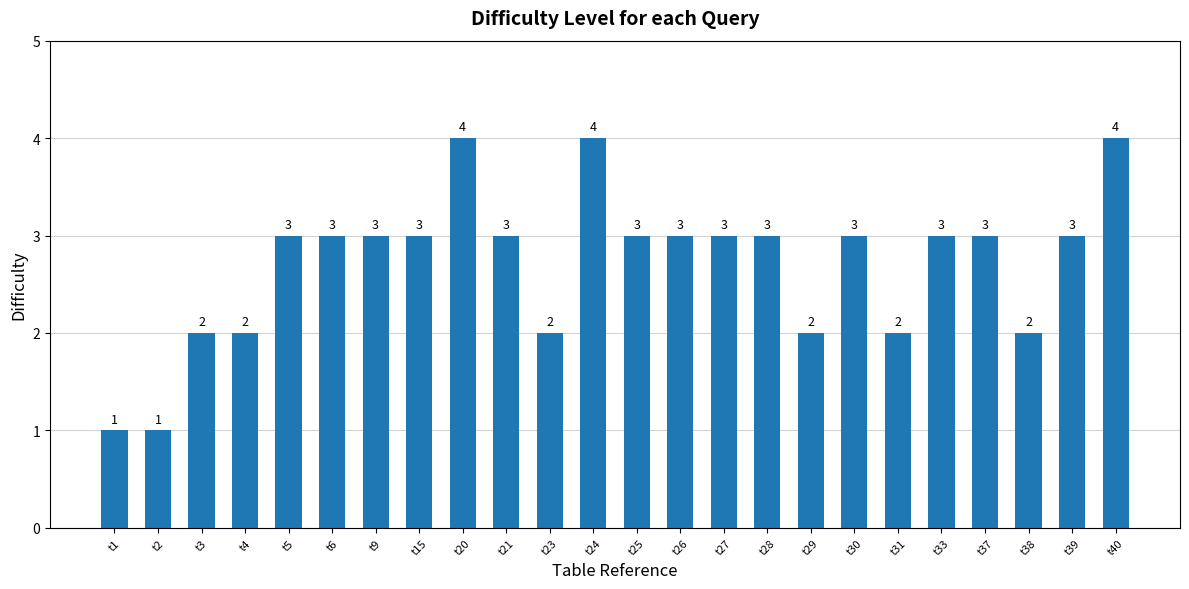

Reading right to left, list all the values displayed in this chart.

4	3	2	3	3	2	3	2	3	3	3	3	4	2	3	4	3	3	3	3	2	2	1	1